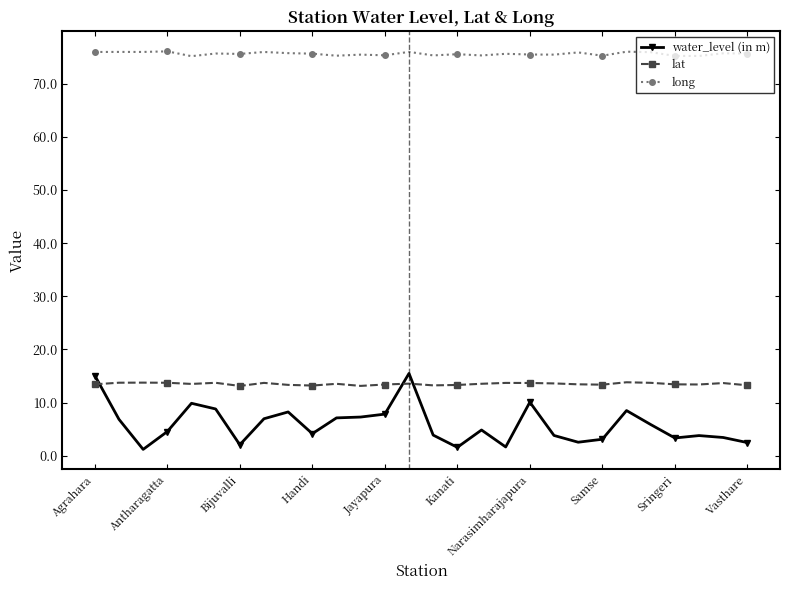

True or false: lat and long intersect in this chart.

False